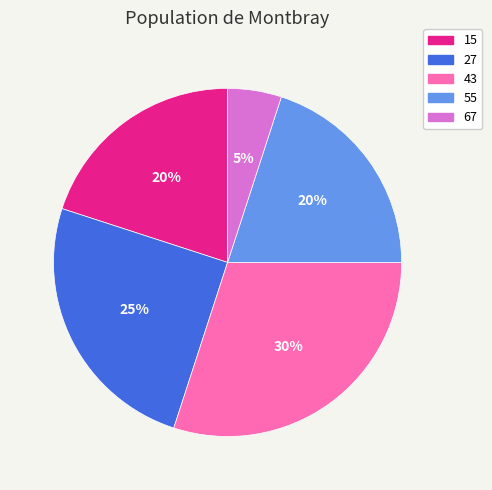

Count the number of slices in the pie.

5